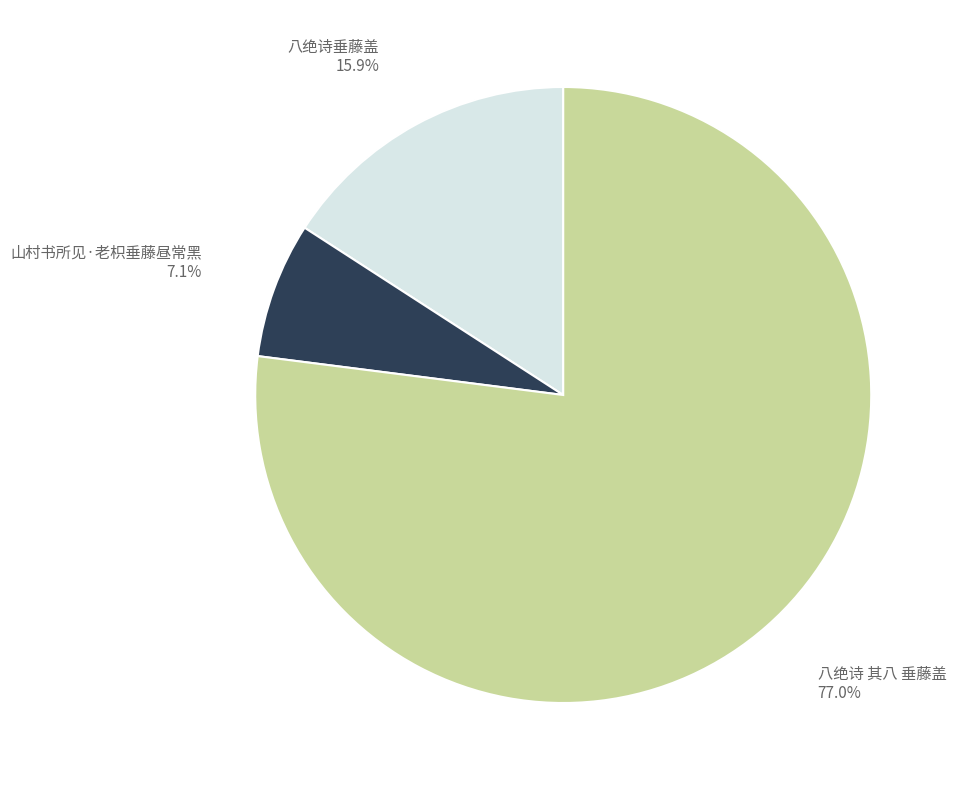

Is there a majority slice in this chart?

Yes